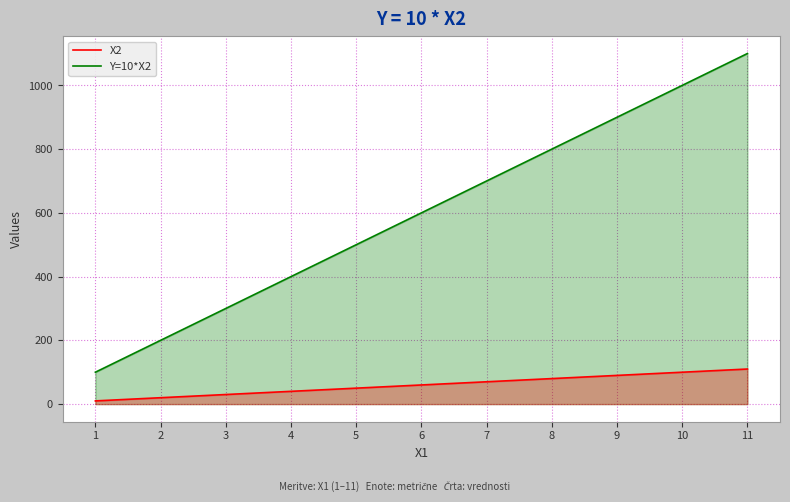

What is the difference between the X2 values at 1 and 10?

90